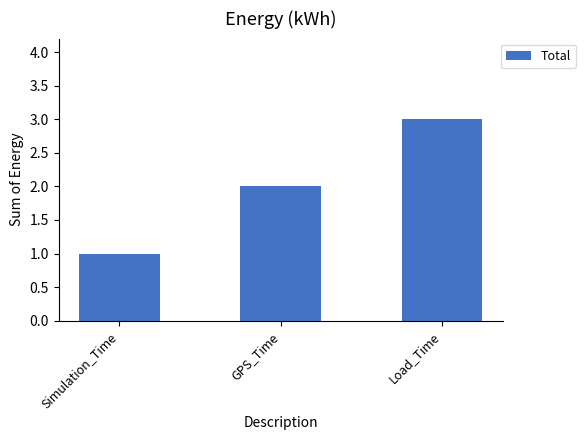

What is the label of the 1st bar from the right?

Load_Time